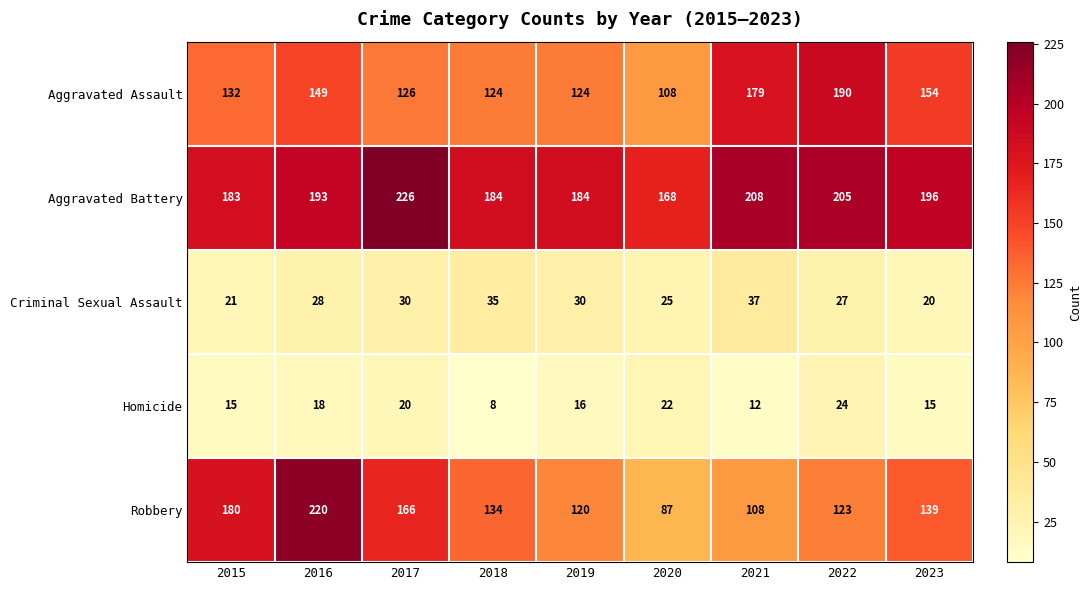

Rank the series at 2016 from highest to lowest value.

Robbery, Aggravated Battery, Aggravated Assault, Criminal Sexual Assault, Homicide